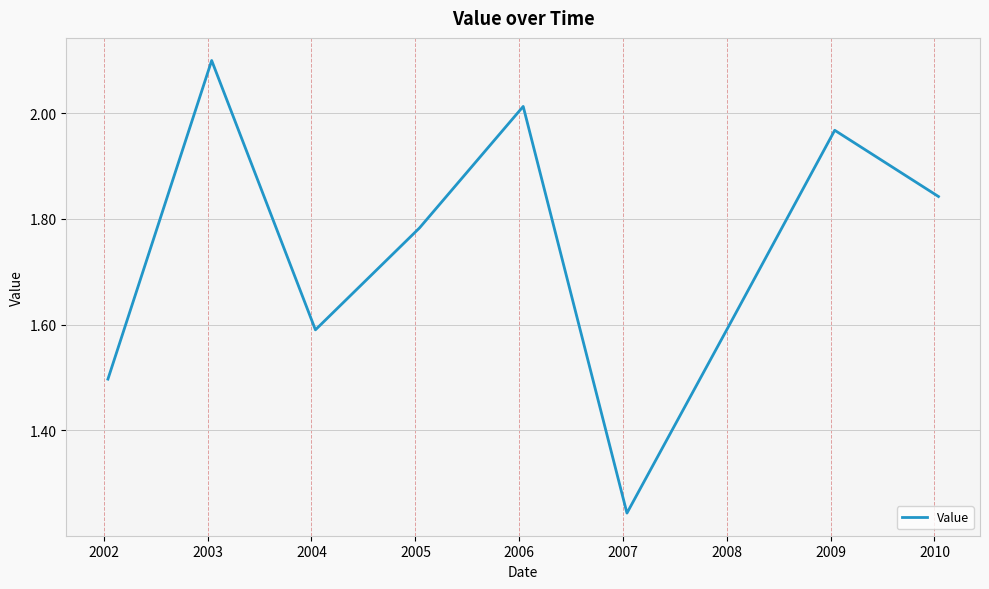

What is the difference between the maximum and minimum values?

0.9